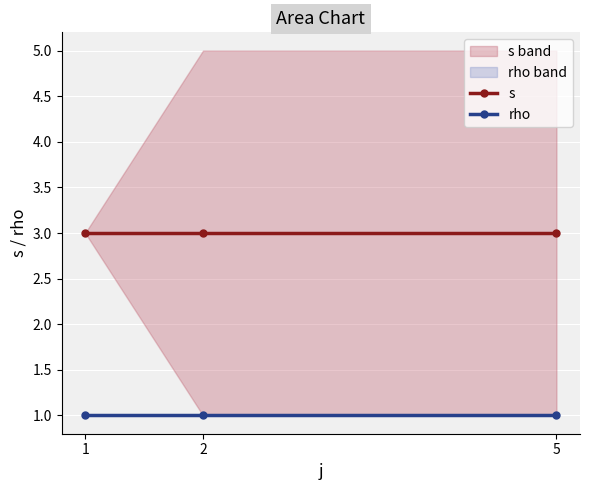

Is it true that rho equals 1 at 2?

True